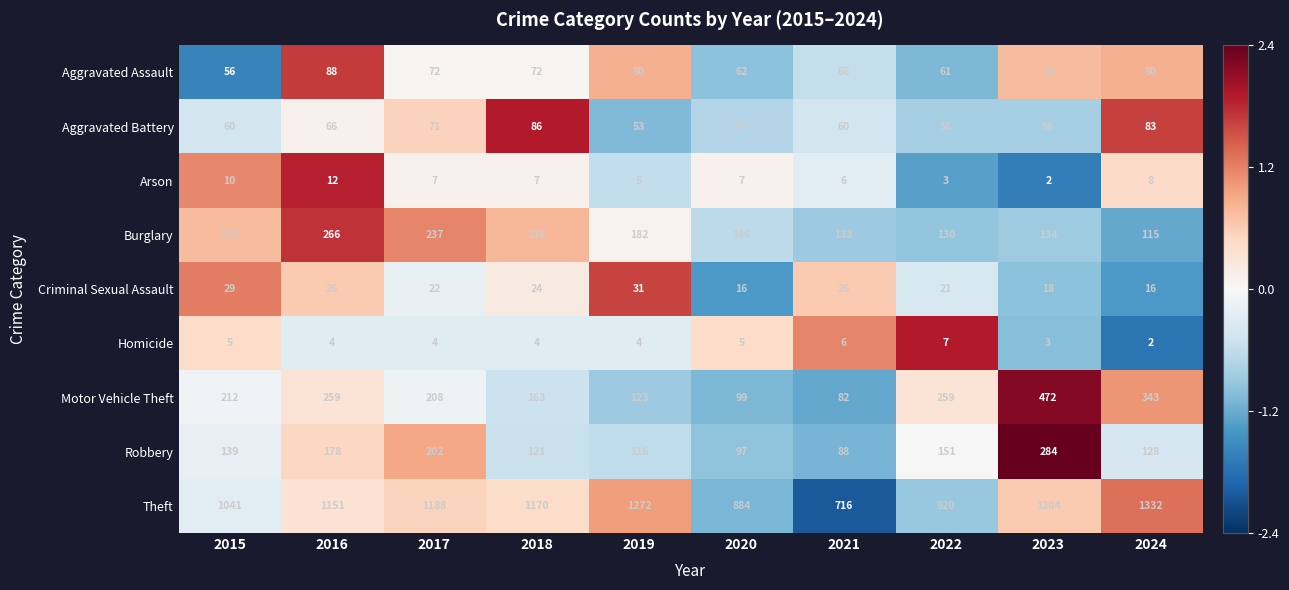

Which series has the largest total across all categories?

Theft